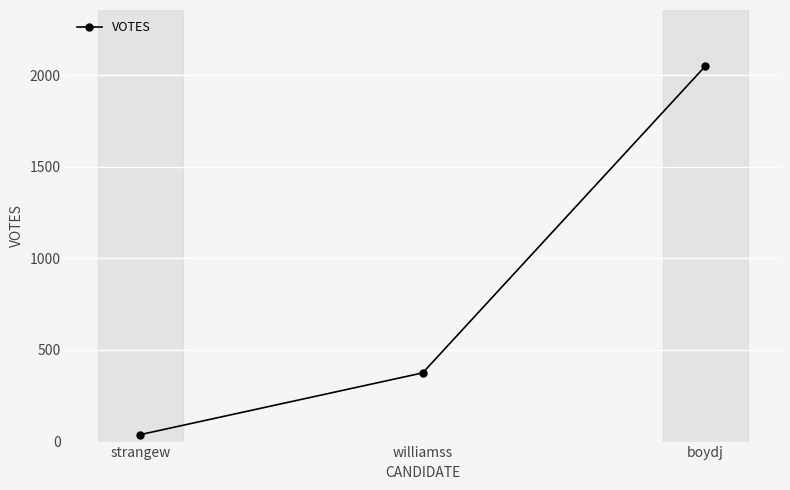

What is the change in value from williamss to boydj?

+1673